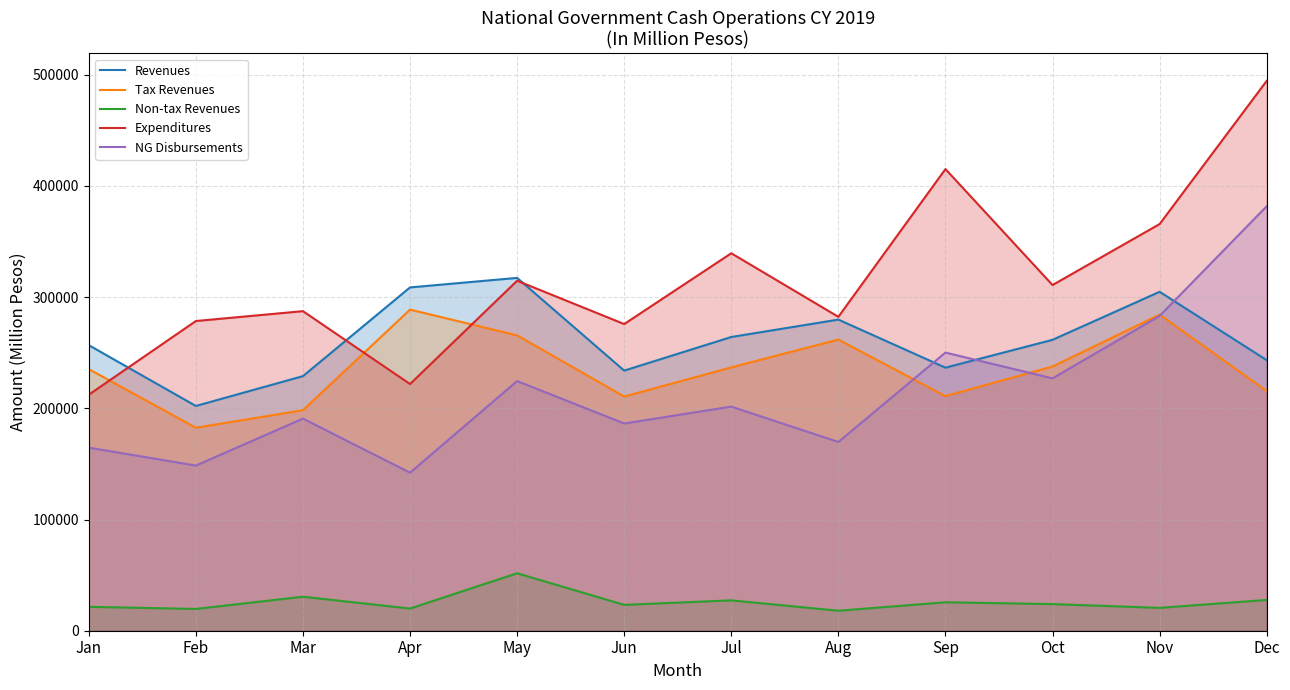

True or false: Revenues and Tax Revenues cross at least once.

False